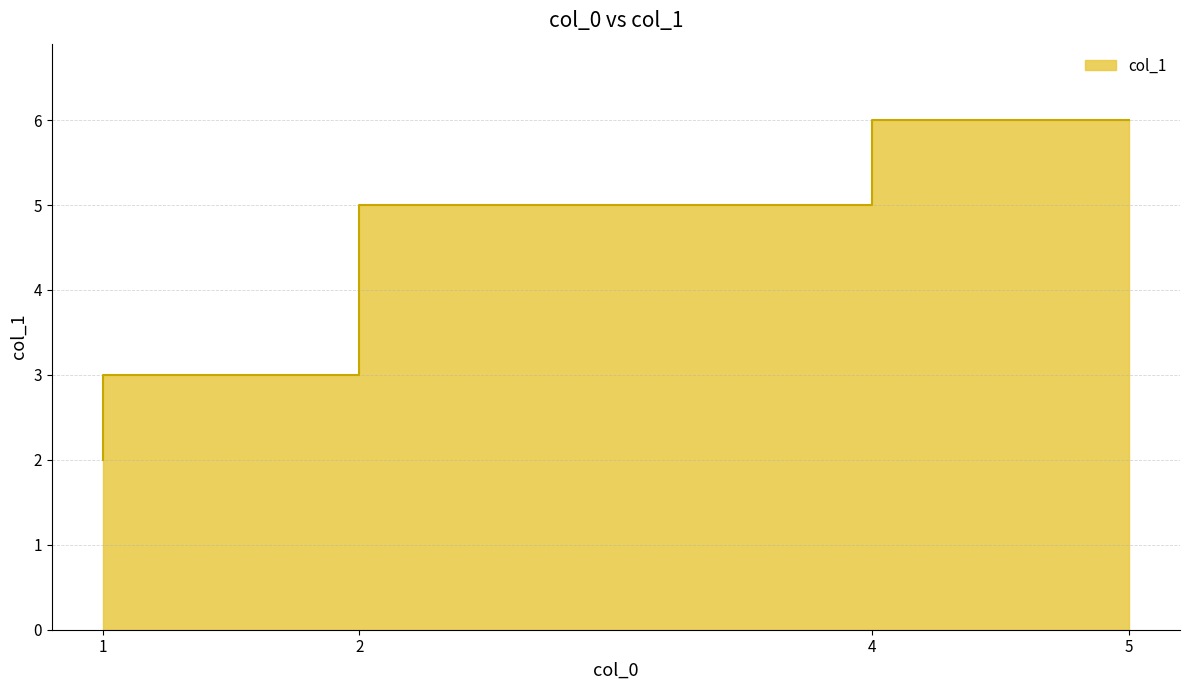

Where is the data nearest to the value 4?

1